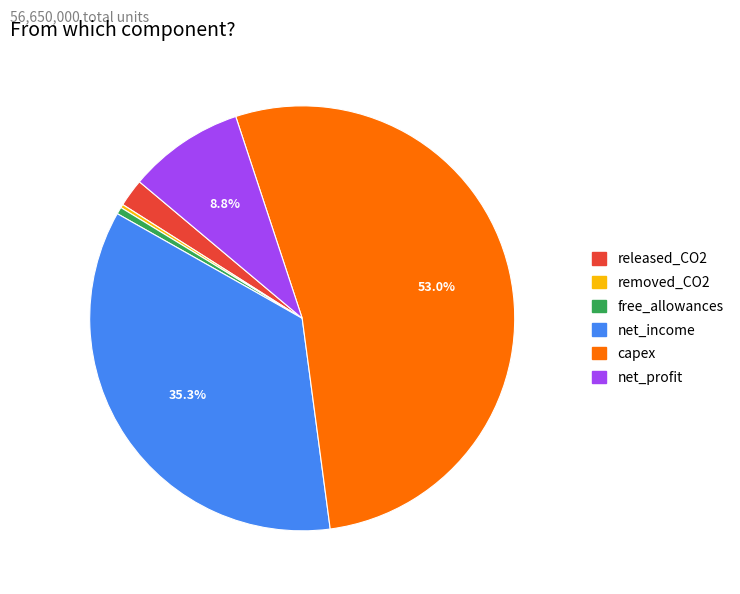

What is the largest slice in the pie chart?

capex